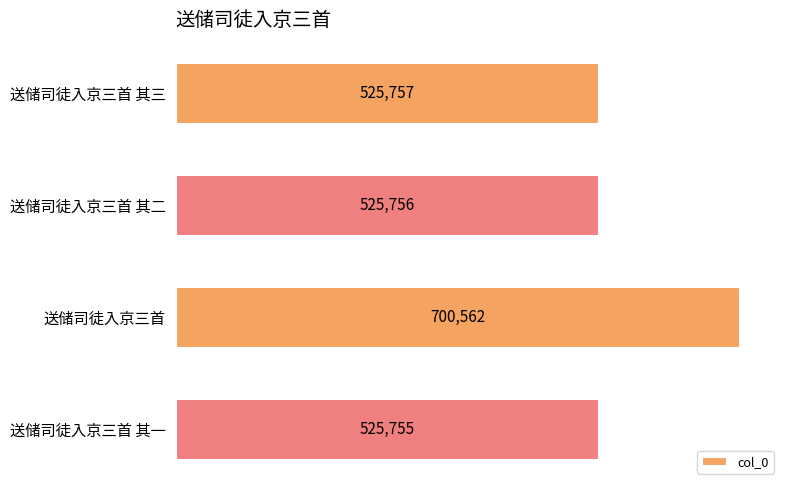

The value at 送储司徒入京三首 其二 is 819841. True or false?

False